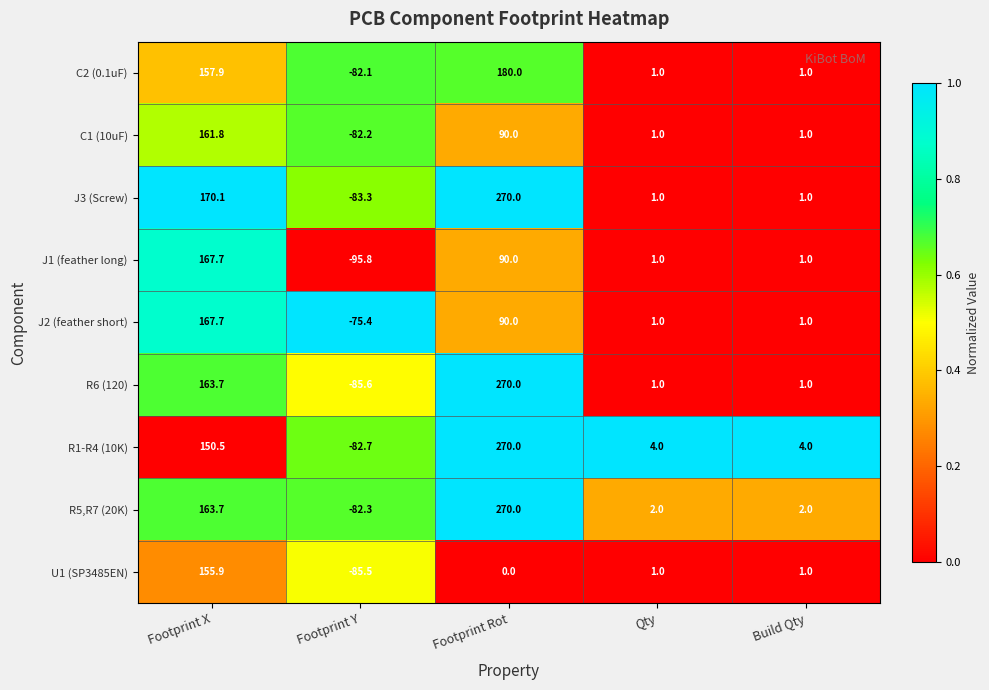

What is the difference between the highest and lowest values at Footprint Rot?

270.0